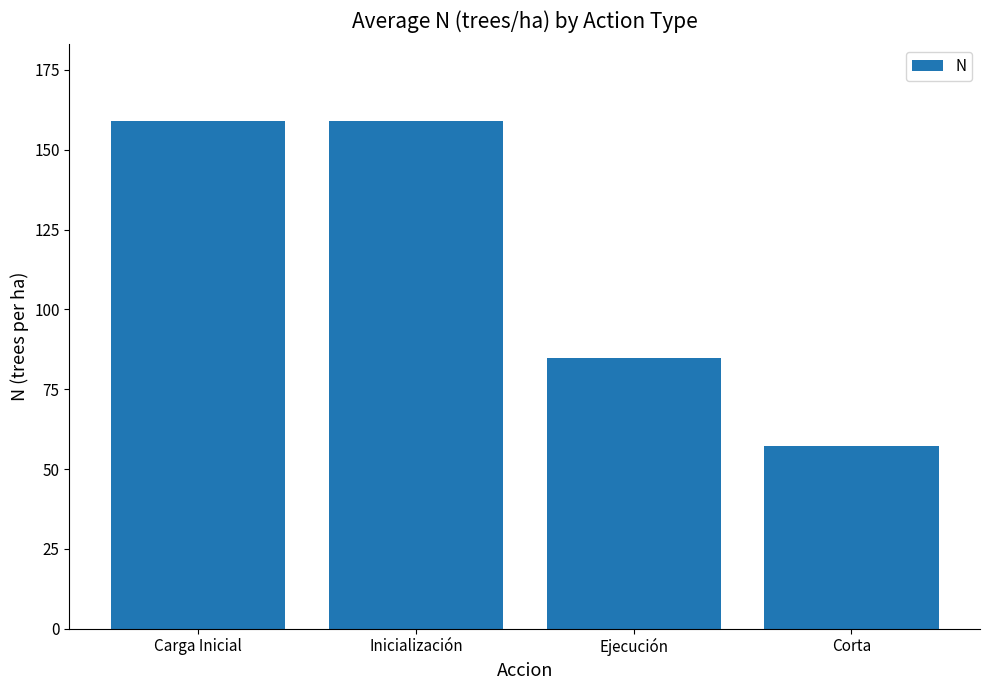

What is the greatest value displayed?

159.2